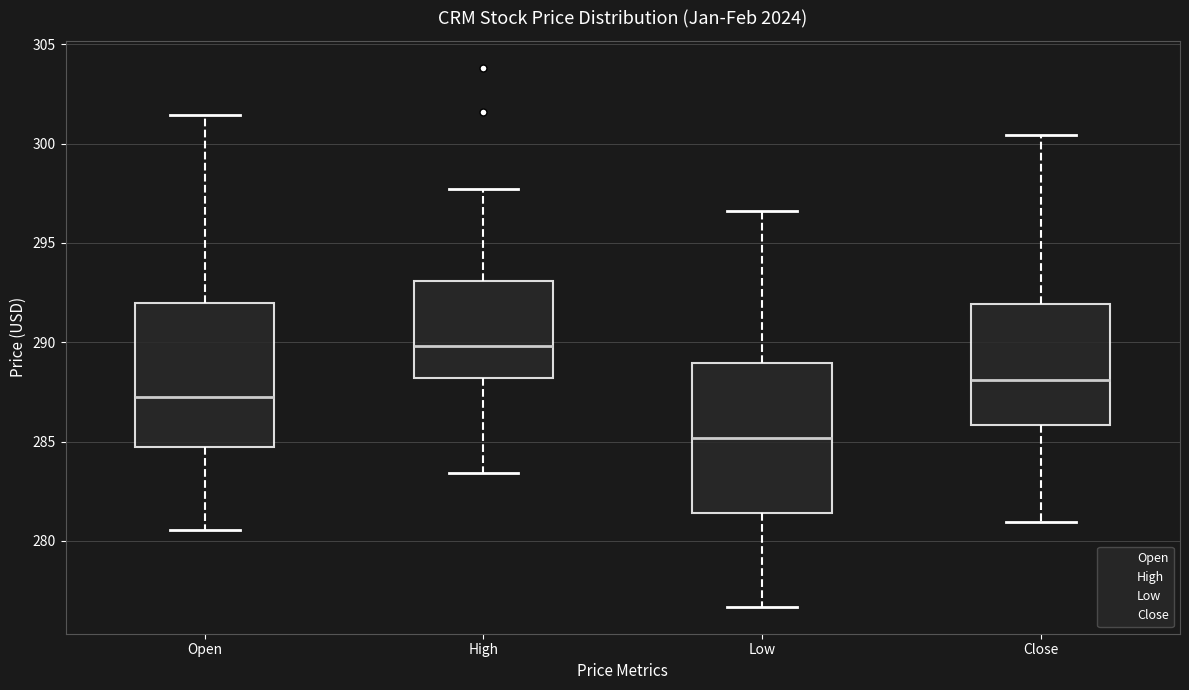

Where is the upper edge of the box for High on the y-axis? The values are not printed on the chart, so give them approximately, as read against the axis.

293.0